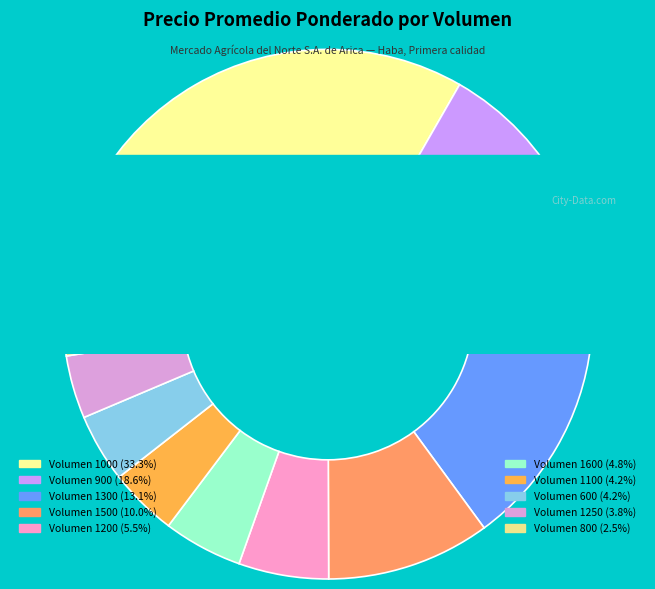

True or false: 1200 accounts for 15% of the total.

False